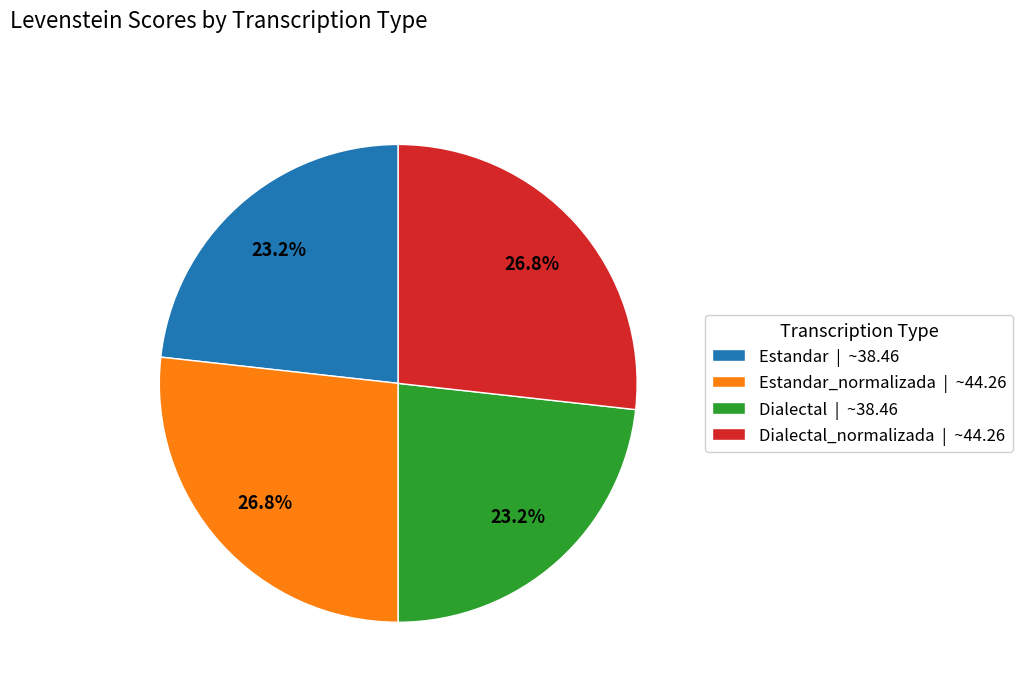

Does any single category account for the majority?

No